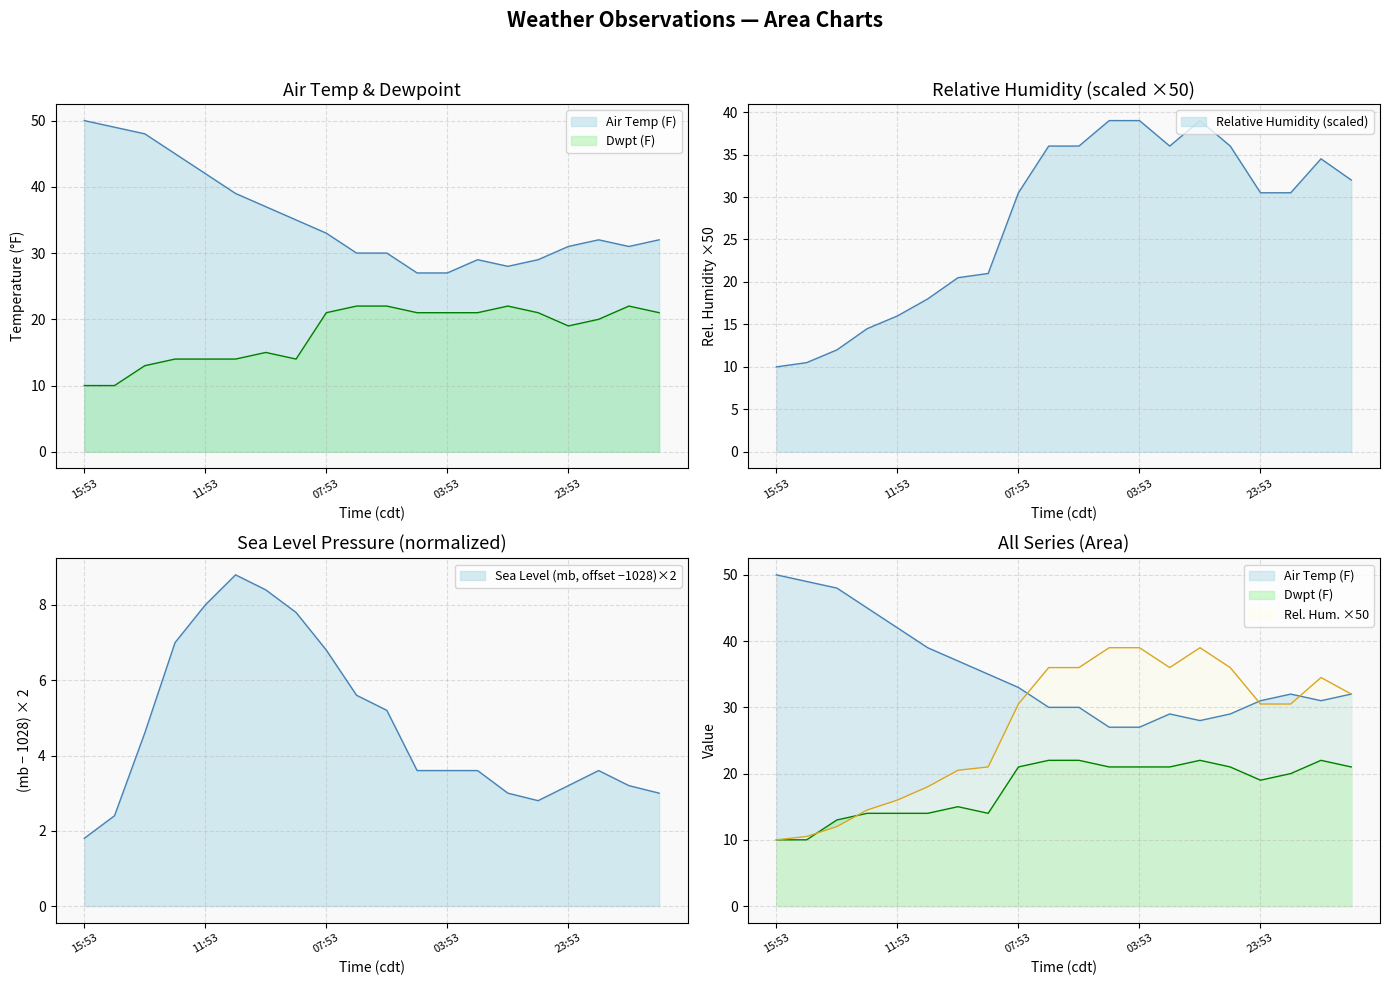

What position from the left is 20:53?

20